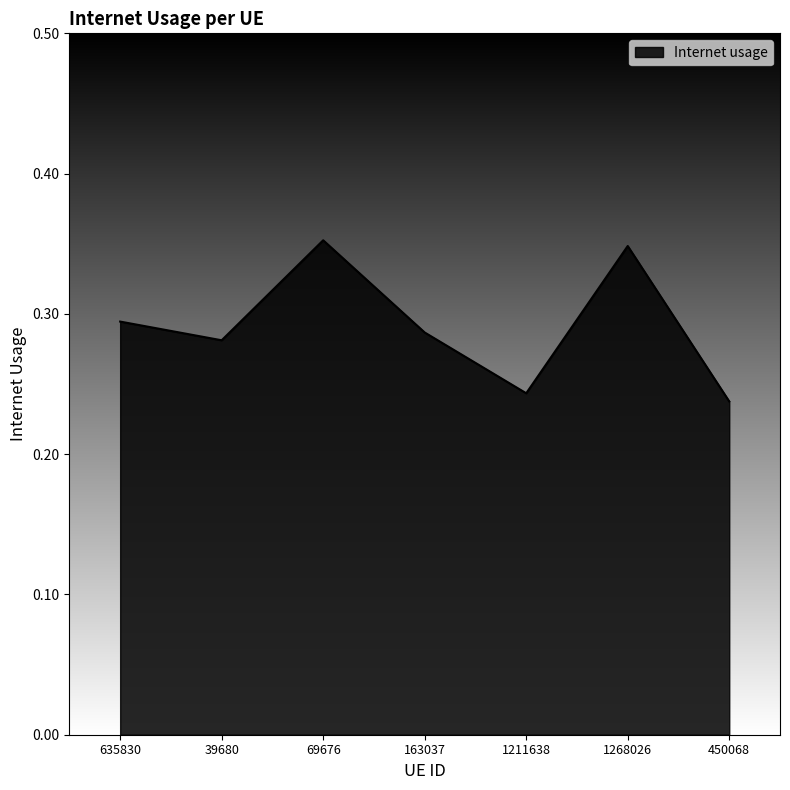

What is the difference between the maximum and minimum values?

0.1